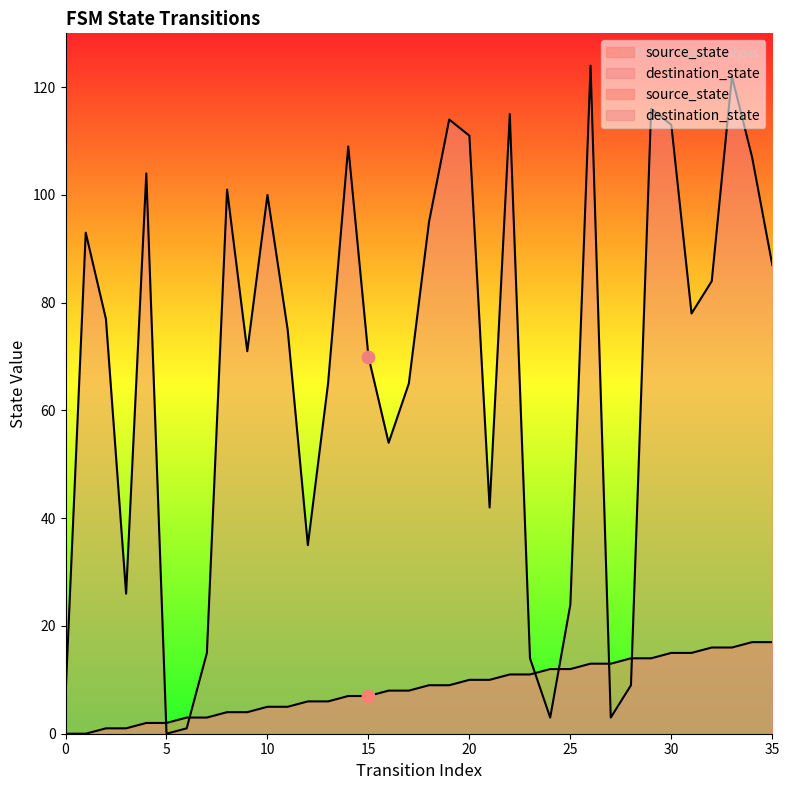

Which series reaches the minimum Y coordinate?

source_state